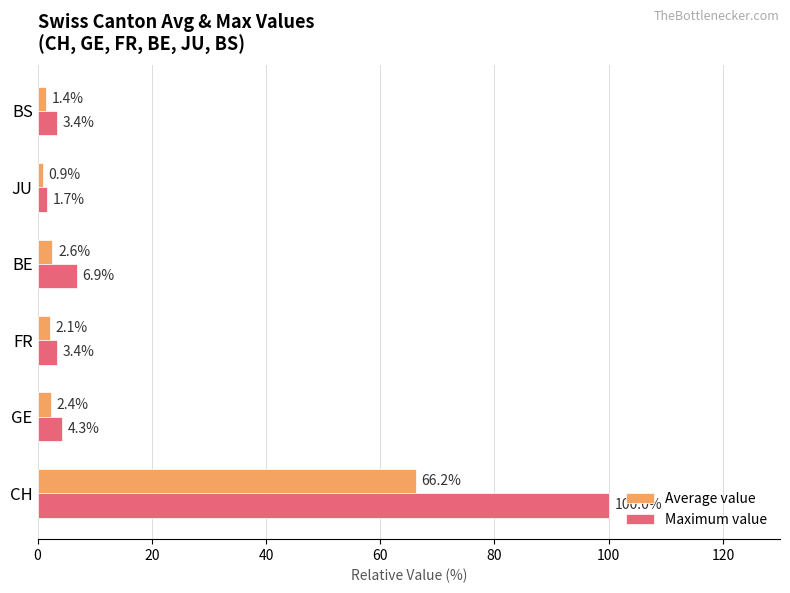

True or false: Maximum value has a value of 6.9 at BE.

True